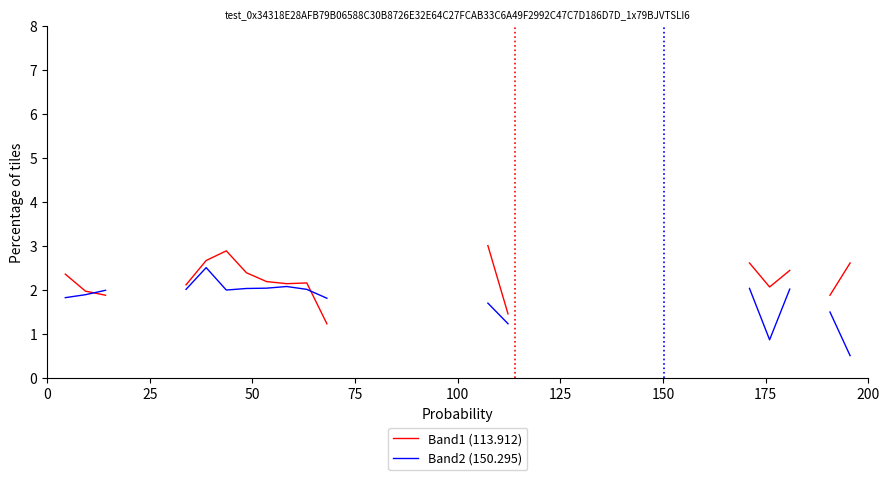

Does the chart have visible grid lines?

No